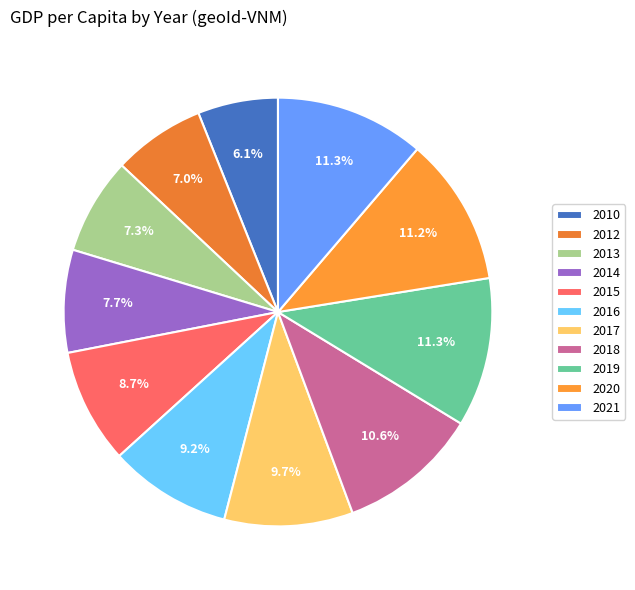

How many segments does this pie chart have?

11